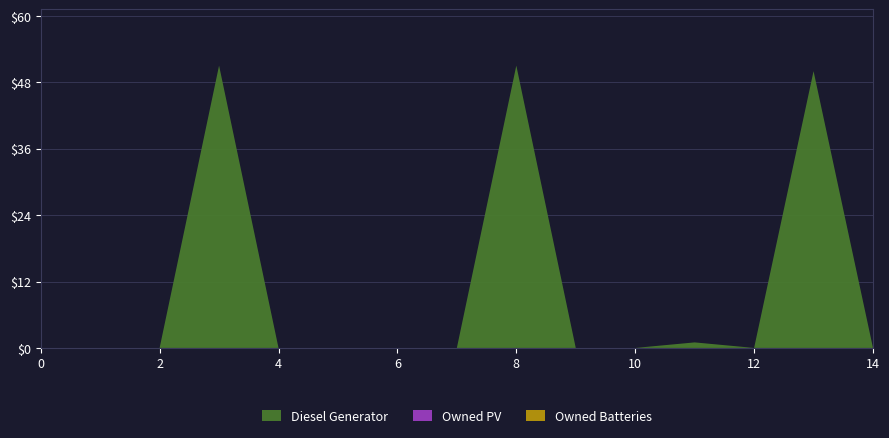

Reading left to right, transcribe all the data shown in this chart.

Diesel Generator: 0=0	1=0	2=0	3=51	4=0	5=0	6=0	7=0	8=51	9=0	10=0	11=1	12=0	13=50	14=0
Owned PV: 0=0	1=0	2=0	3=0	4=0	5=0	6=0	7=0	8=0	9=0	10=0	11=0	12=0	13=0	14=0
Owned Batteries: 0=0	1=0	2=0	3=0	4=0	5=0	6=0	7=0	8=0	9=0	10=0	11=0	12=0	13=0	14=0